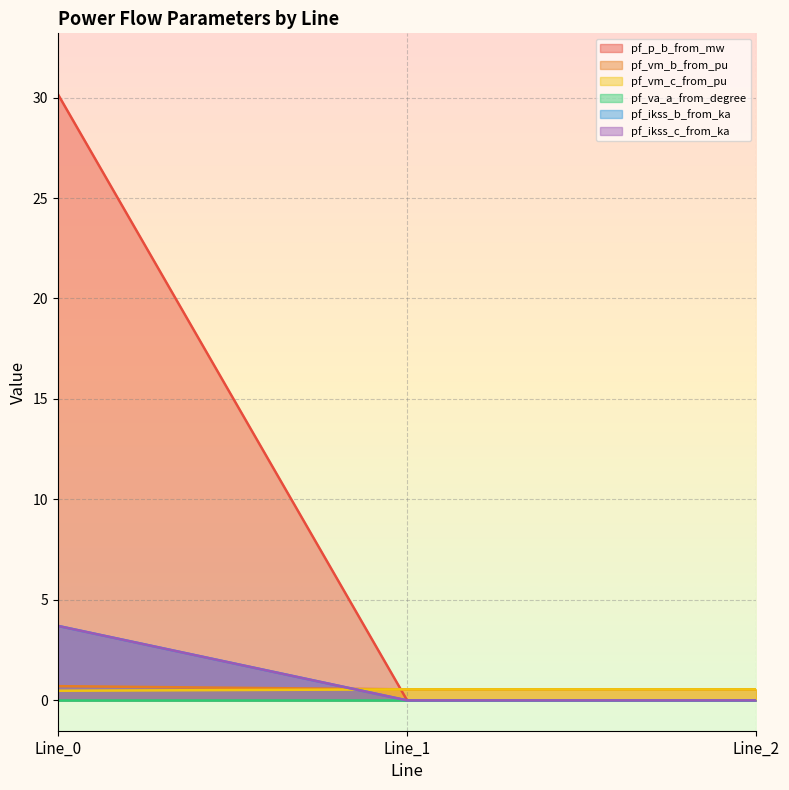

Is it true that pf_ikss_c_from_ka equals 0.0 at Line_1?

True